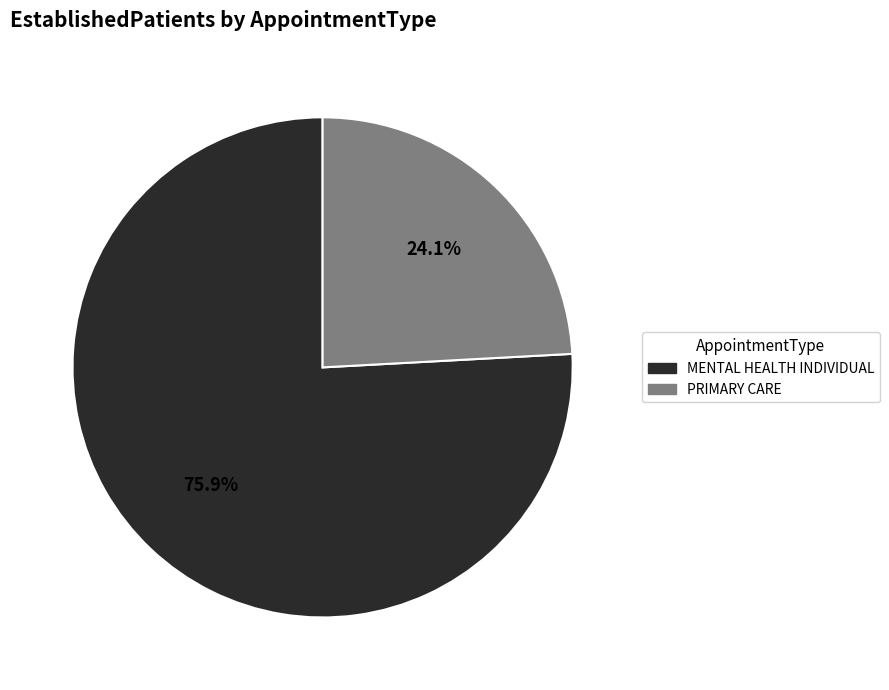

What percentage do PRIMARY CARE and MENTAL HEALTH INDIVIDUAL together represent?

100.0%